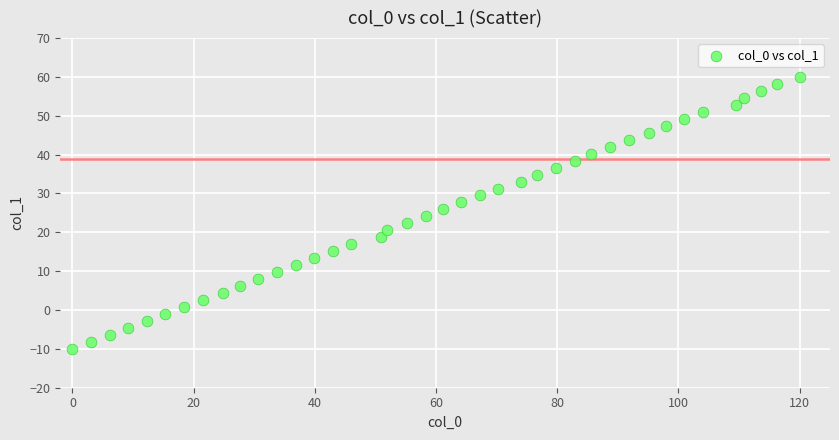

What is the range of X values (max minus min)?

120.0